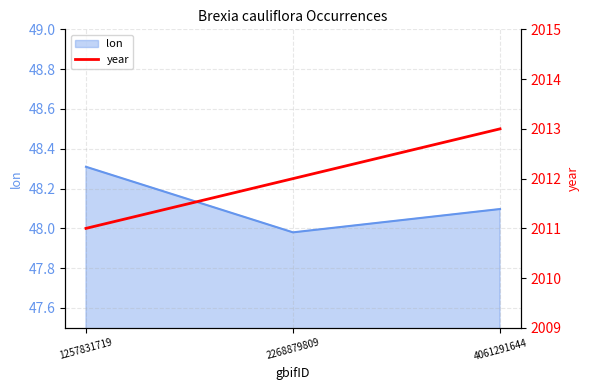

The chart shows a value of 1190 at 1257831719. True or false?

False